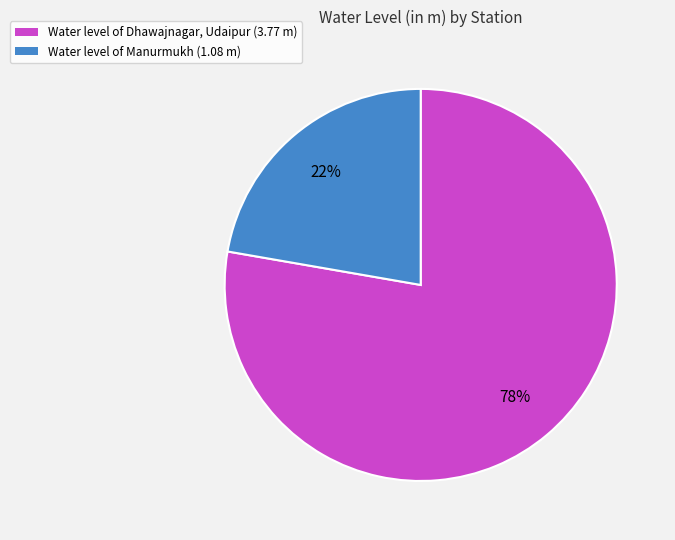

Combined, do Water level of Manurmukh (1.08 m) and Water level of Dhawajnagar, Udaipur (3.77 m) account for over 50%?

Yes